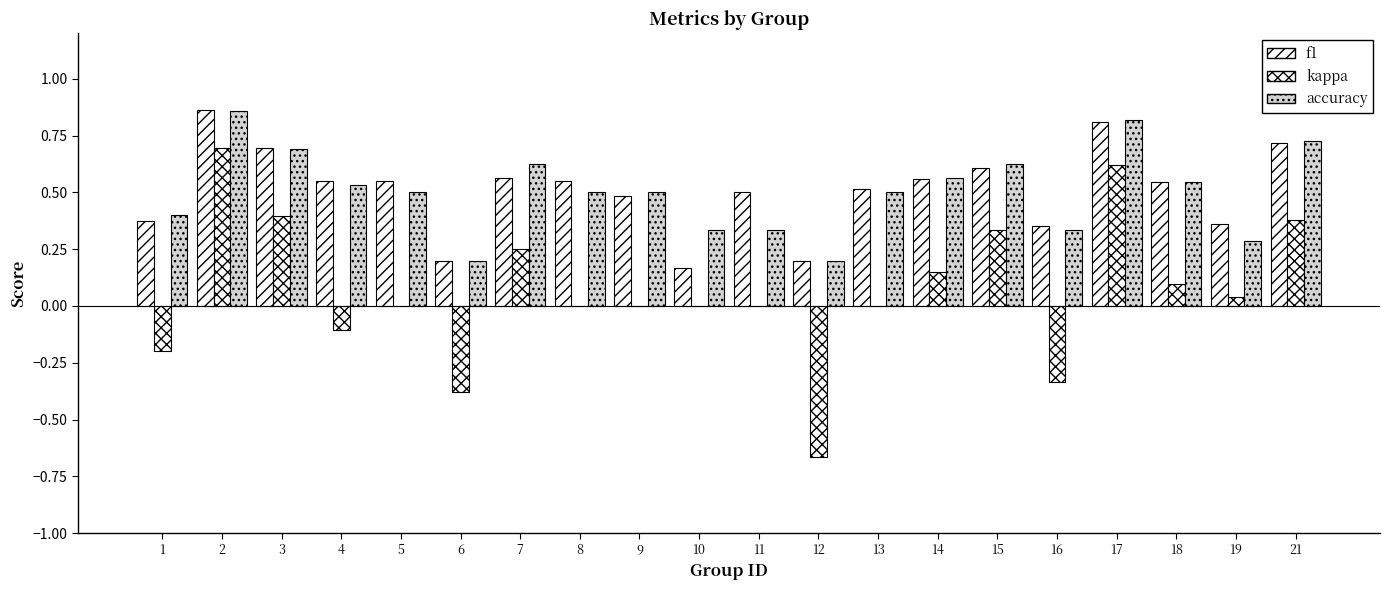

Which series has the widest spread of values?

kappa